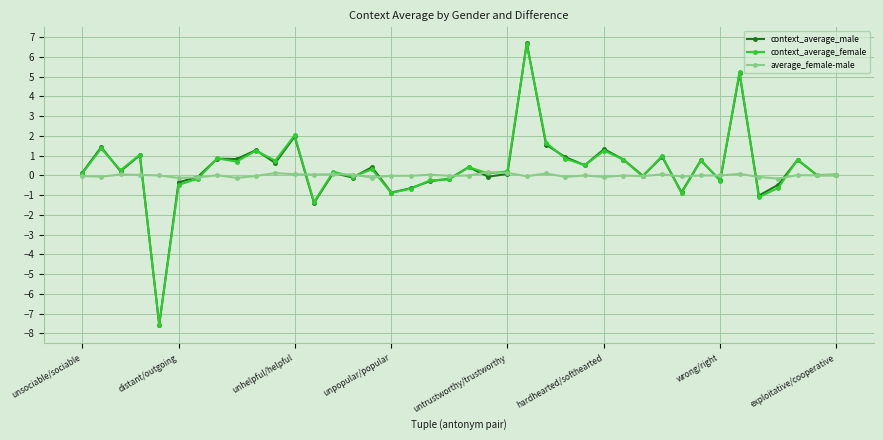

Which series has the widest spread of values?

context_average_male